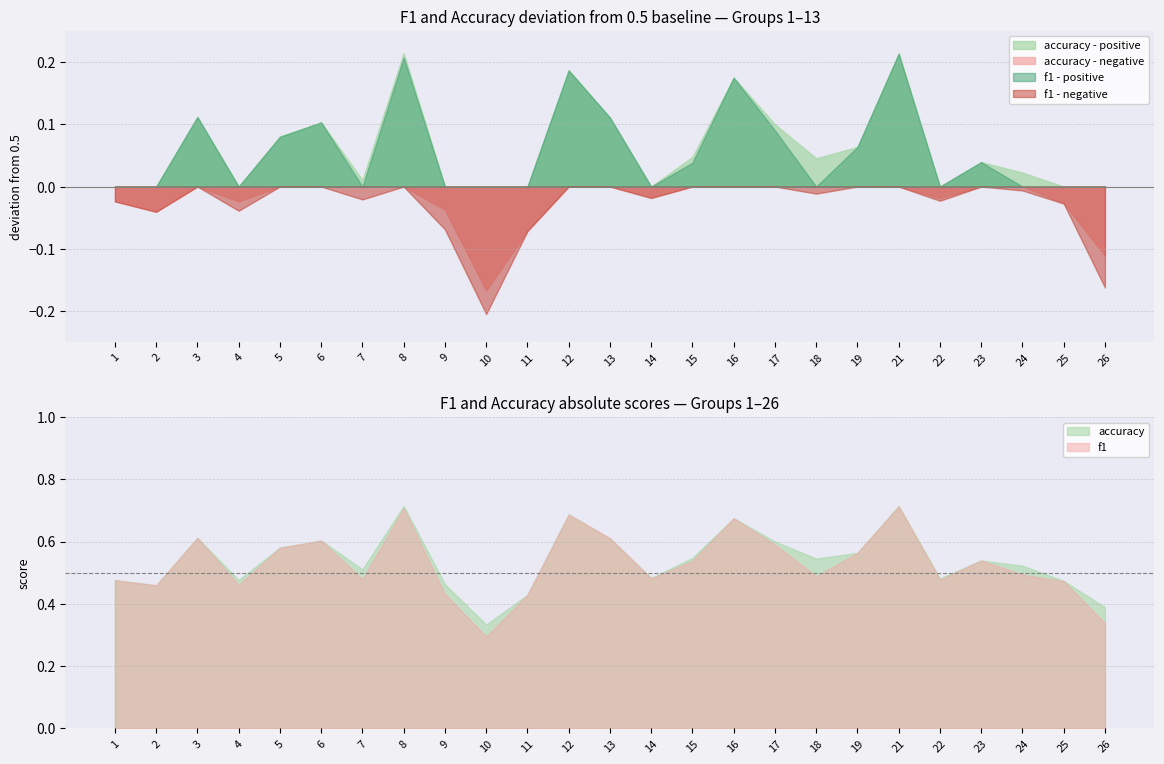

Reading left to right, extract all data points from this chart.

f1: 1=0.5	2=0.5	3=0.6	4=0.5	5=0.6	6=0.6	7=0.5	8=0.7	9=0.4	10=0.3	11=0.4	12=0.7	13=0.6	14=0.5	15=0.5	16=0.7	17=0.6	18=0.5	19=0.6	21=0.7	22=0.5	23=0.5	24=0.5	25=0.5	26=0.3
accuracy: 1=0.5	2=0.5	3=0.6	4=0.5	5=0.6	6=0.6	7=0.5	8=0.7	9=0.5	10=0.3	11=0.4	12=0.7	13=0.6	14=0.5	15=0.5	16=0.7	17=0.6	18=0.5	19=0.6	21=0.7	22=0.5	23=0.5	24=0.5	25=0.5	26=0.4